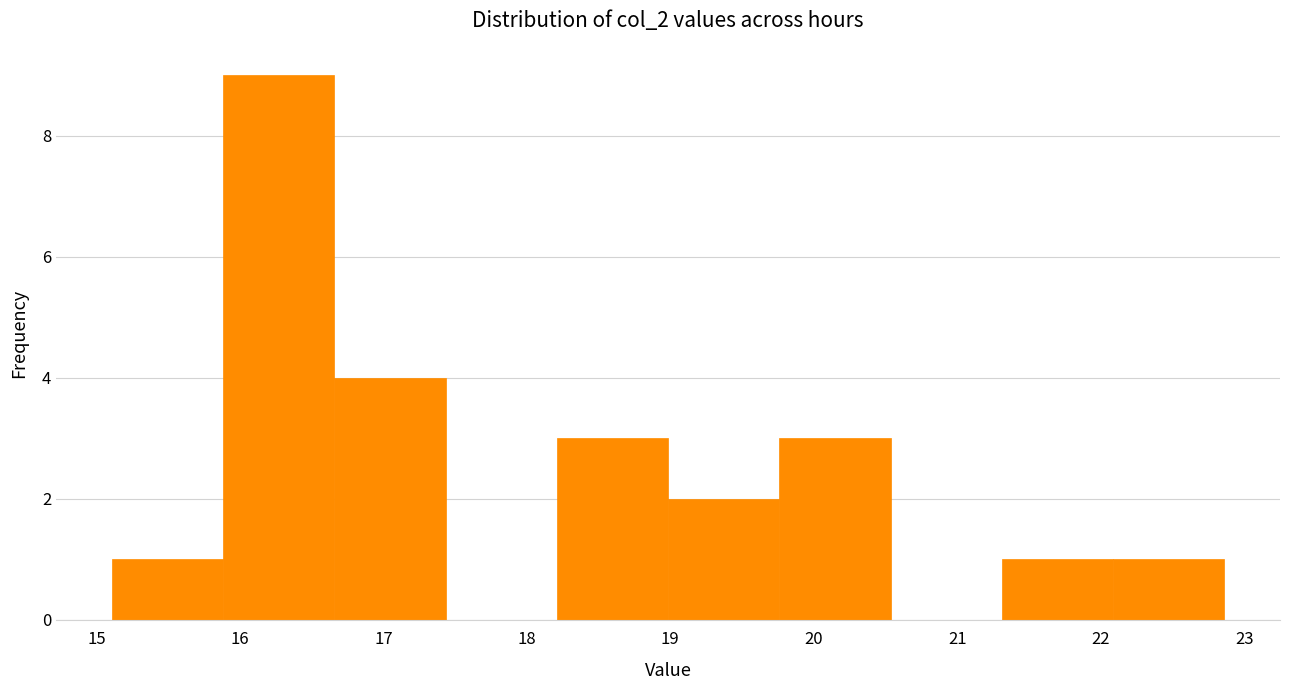

Reading left to right, list every bar in this chart as the range it spans on the x-axis followed by its height. Neither the bar edges nor the heights are printed on the chart, so give them approximately, as read against the axes.

15.1 to 15.9: 1
15.9 to 16.7: 9
16.7 to 17.4: 4
17.4 to 18.2: 0
18.2 to 19.0: 3
19.0 to 19.8: 2
19.8 to 20.5: 3
20.5 to 21.3: 0
21.3 to 22.1: 1
22.1 to 22.9: 1